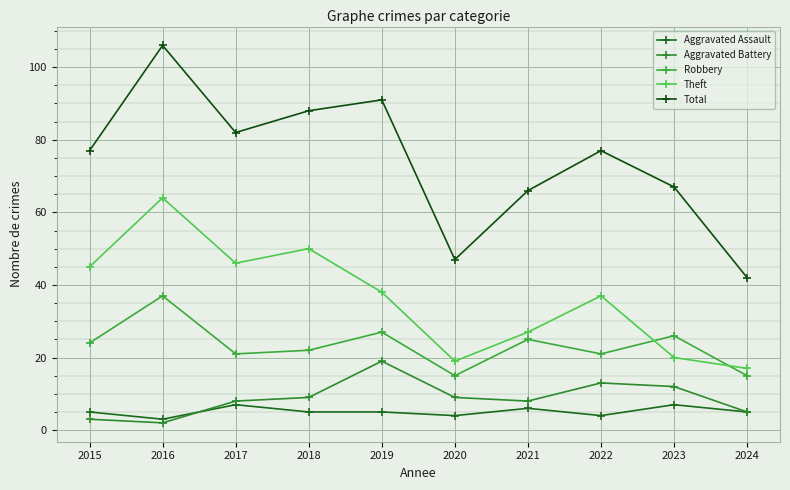

What is the sum of all Aggravated Assault values?

51